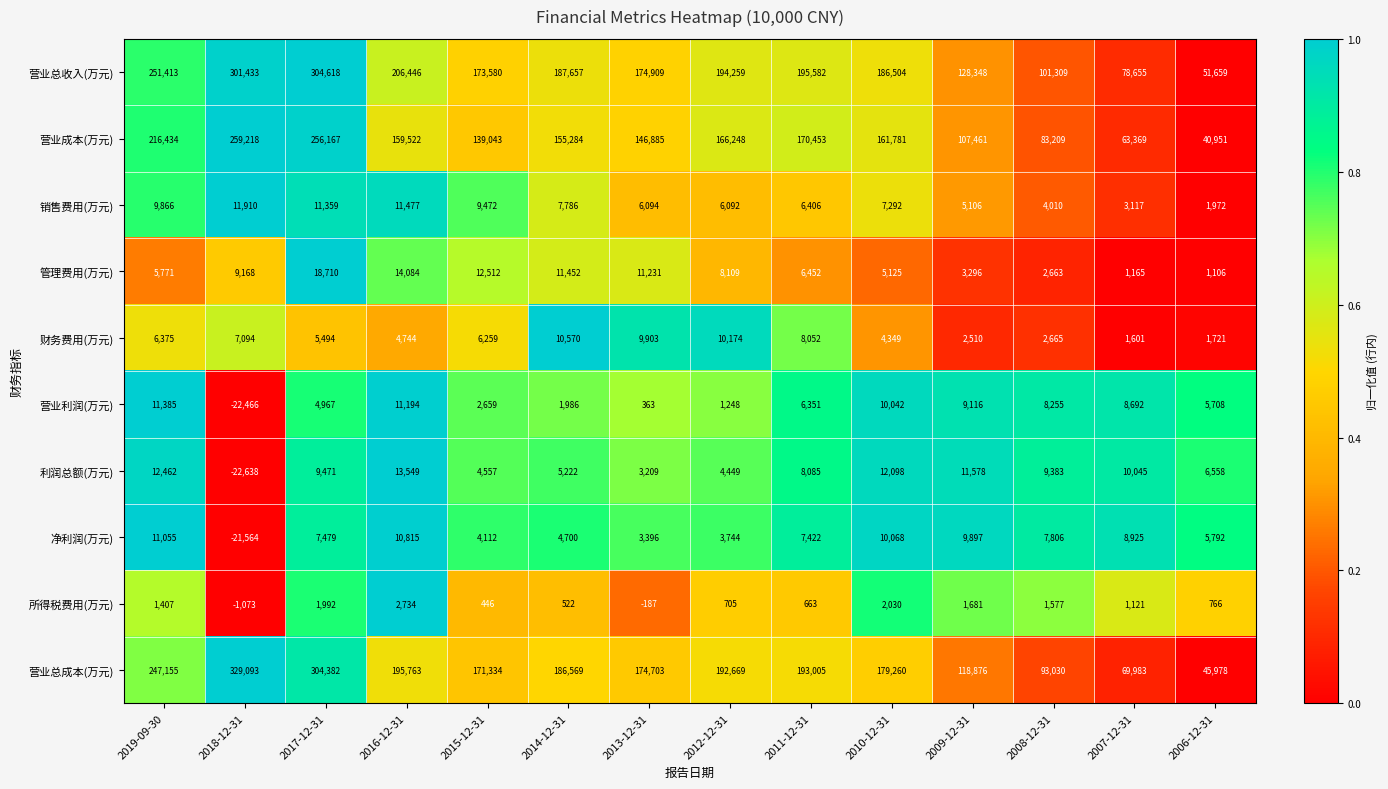

What is the difference between the second highest and minimum values in the 营业总成本(万元) series?

258404